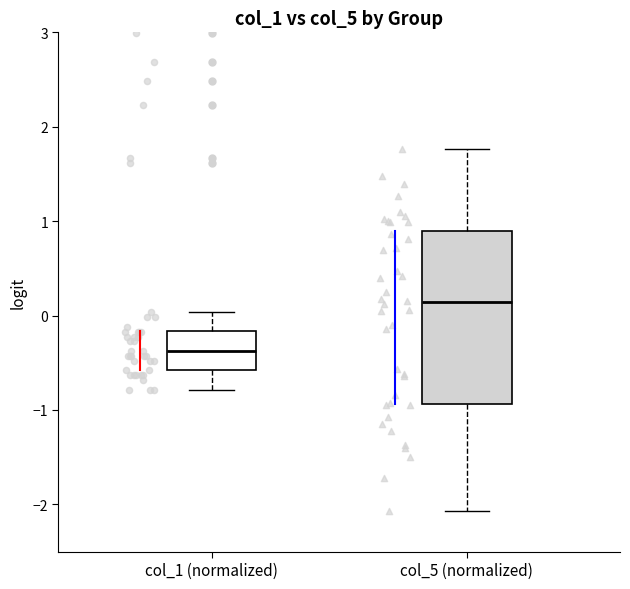

Where does the upper whisker of the box for col_5 (normalized) end on the y-axis? The values are not printed on the chart, so give them approximately, as read against the axis.

1.8